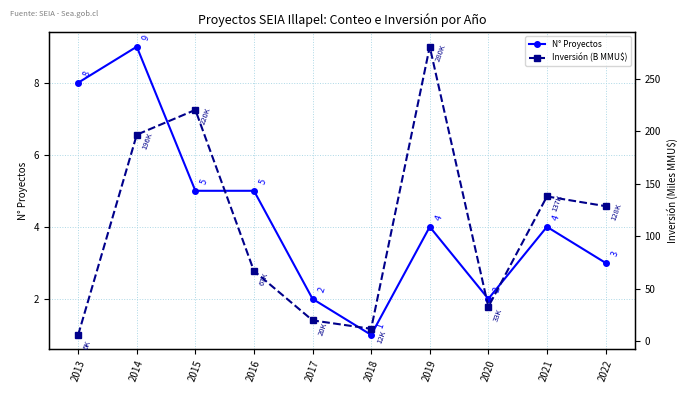

Which label corresponds to the largest value in the chart?

2019